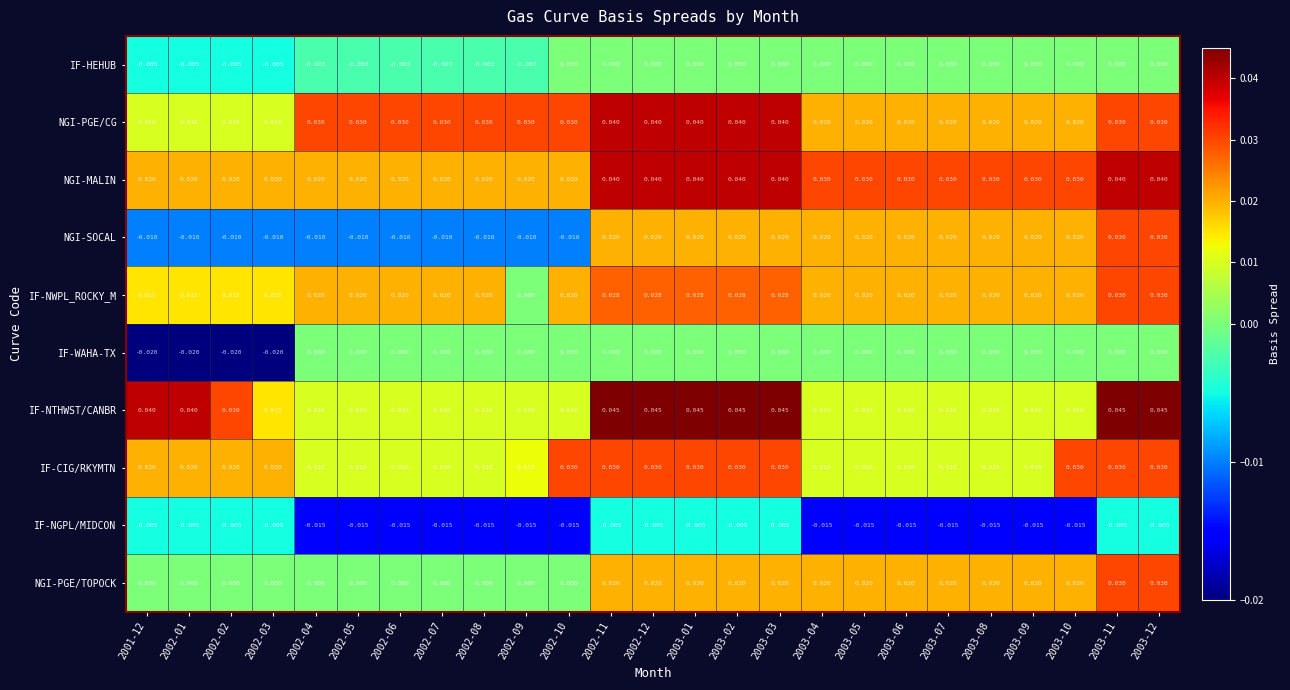

What is the total value across all series at 2001-12?

0.1